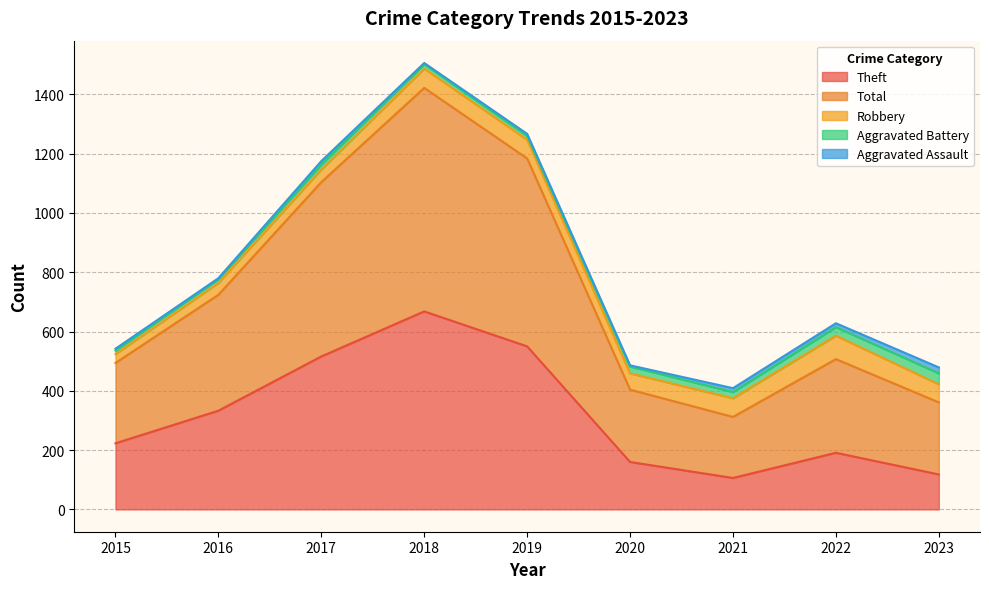

List the labels in order of Aggravated Assault value, smallest first.

2016, 2018, 2020, 2015, 2019, 2017, 2021, 2022, 2023